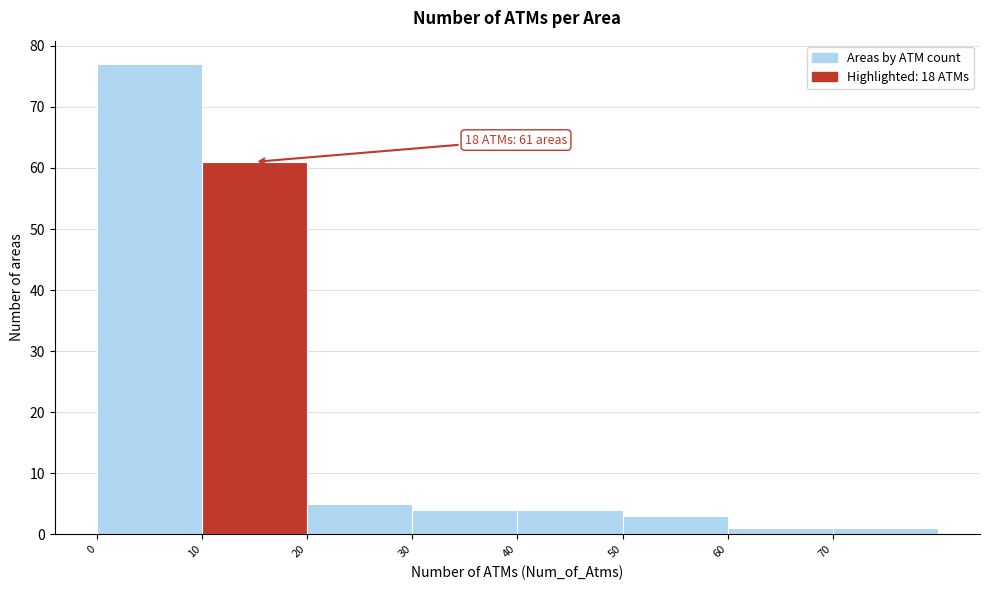

Over which range of the x-axis is the bar tallest?

0 to 10